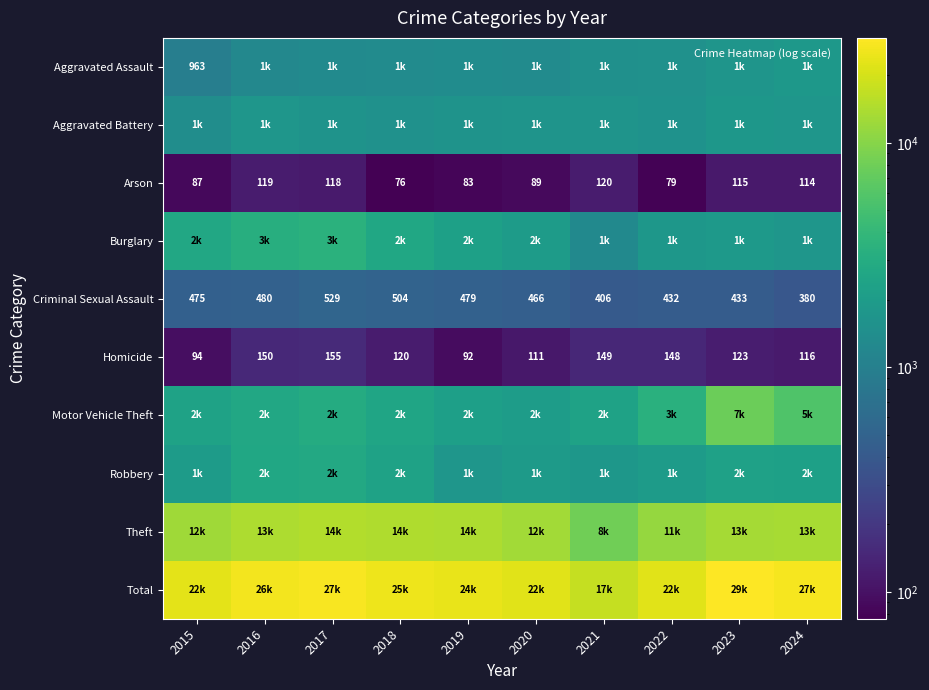

True or false: Motor Vehicle Theft has a value of 497 at 2015.

False